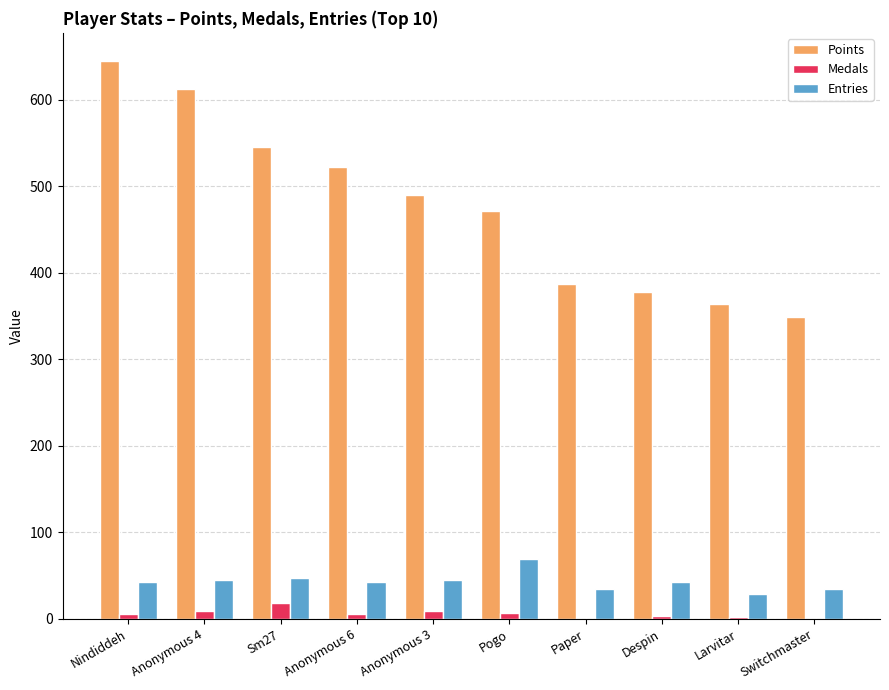

True or false: Points has a value of 153 at Paper.

False